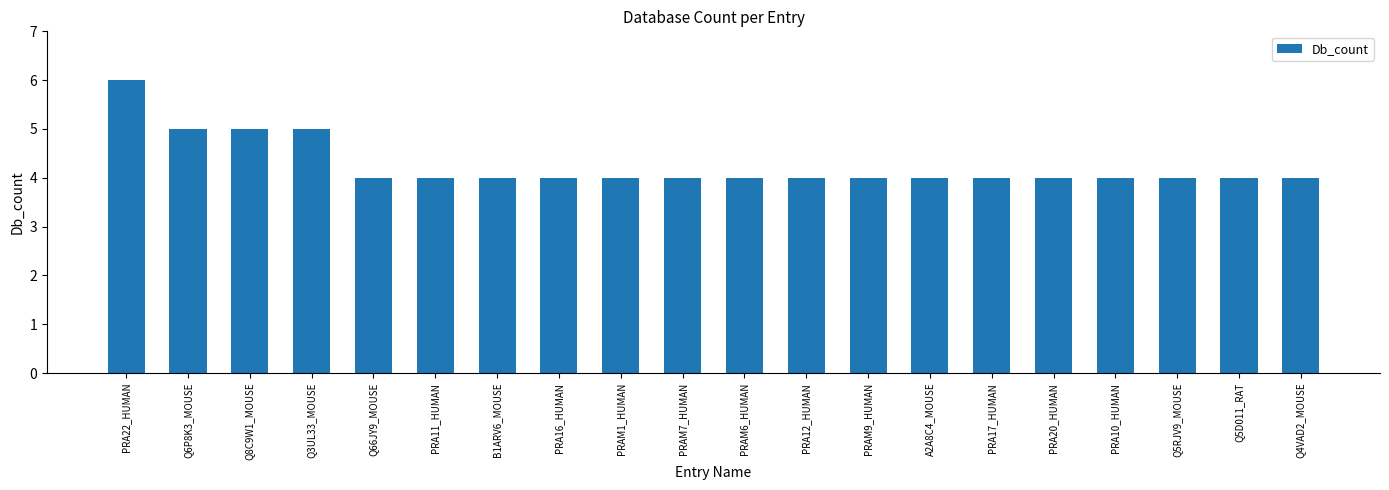

Reading right to left, extract all data points from this chart.

Q4VAD2_MOUSE=4	Q5D011_RAT=4	Q5RJV9_MOUSE=4	PRA10_HUMAN=4	PRA20_HUMAN=4	PRA17_HUMAN=4	A2A8C4_MOUSE=4	PRAM9_HUMAN=4	PRA12_HUMAN=4	PRAM6_HUMAN=4	PRAM7_HUMAN=4	PRAM1_HUMAN=4	PRA16_HUMAN=4	B1ARV6_MOUSE=4	PRA11_HUMAN=4	Q66JY9_MOUSE=4	Q3UL33_MOUSE=5	Q8C9W1_MOUSE=5	Q6P8K3_MOUSE=5	PRA22_HUMAN=6